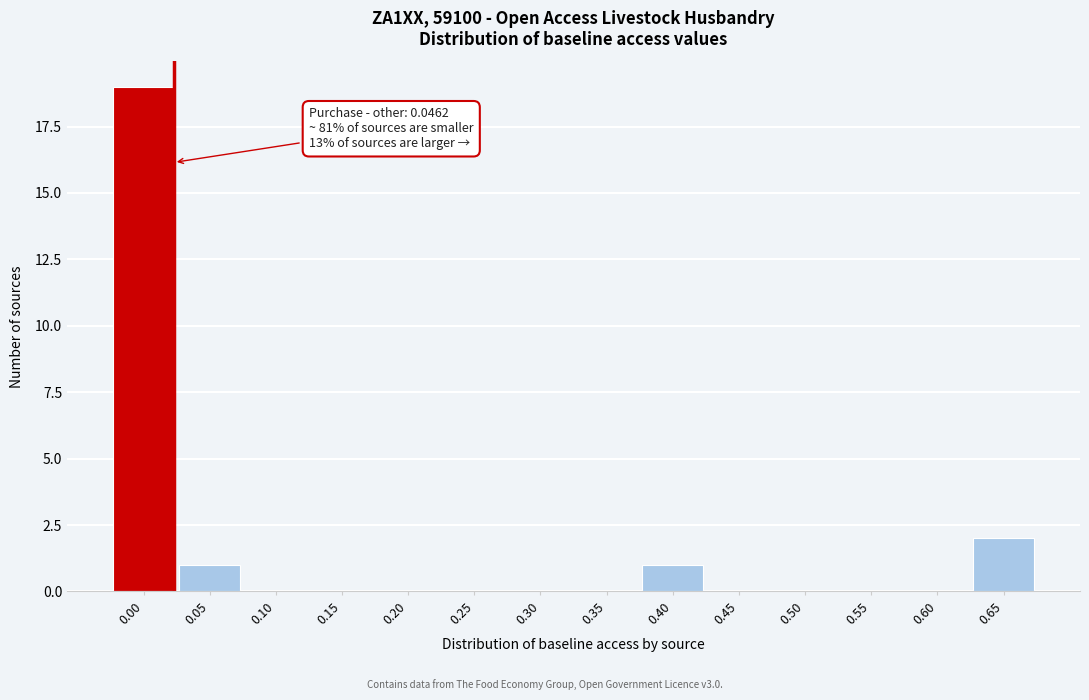

Reading left to right, list all the values displayed in this chart.

0.00=19	0.05=1	0.10=0	0.15=0	0.20=0	0.25=0	0.30=0	0.35=0	0.40=1	0.45=0	0.50=0	0.55=0	0.60=0	0.65=2